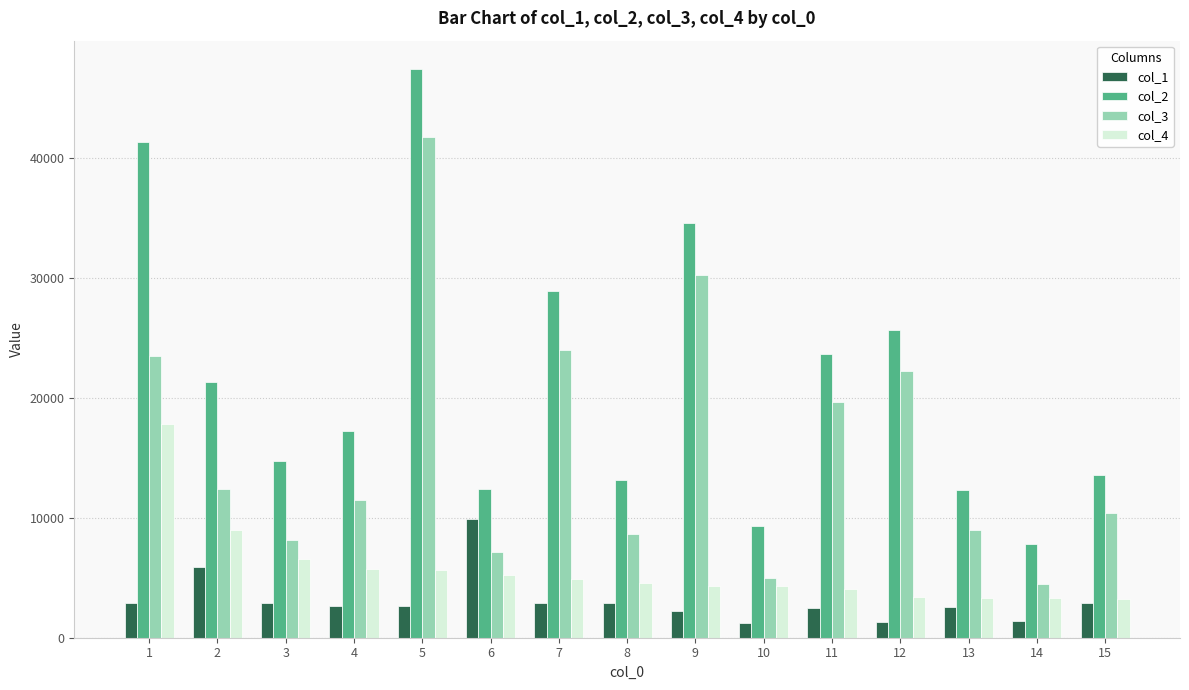

What is the difference between the col_3 values at 14 and 2?

7868